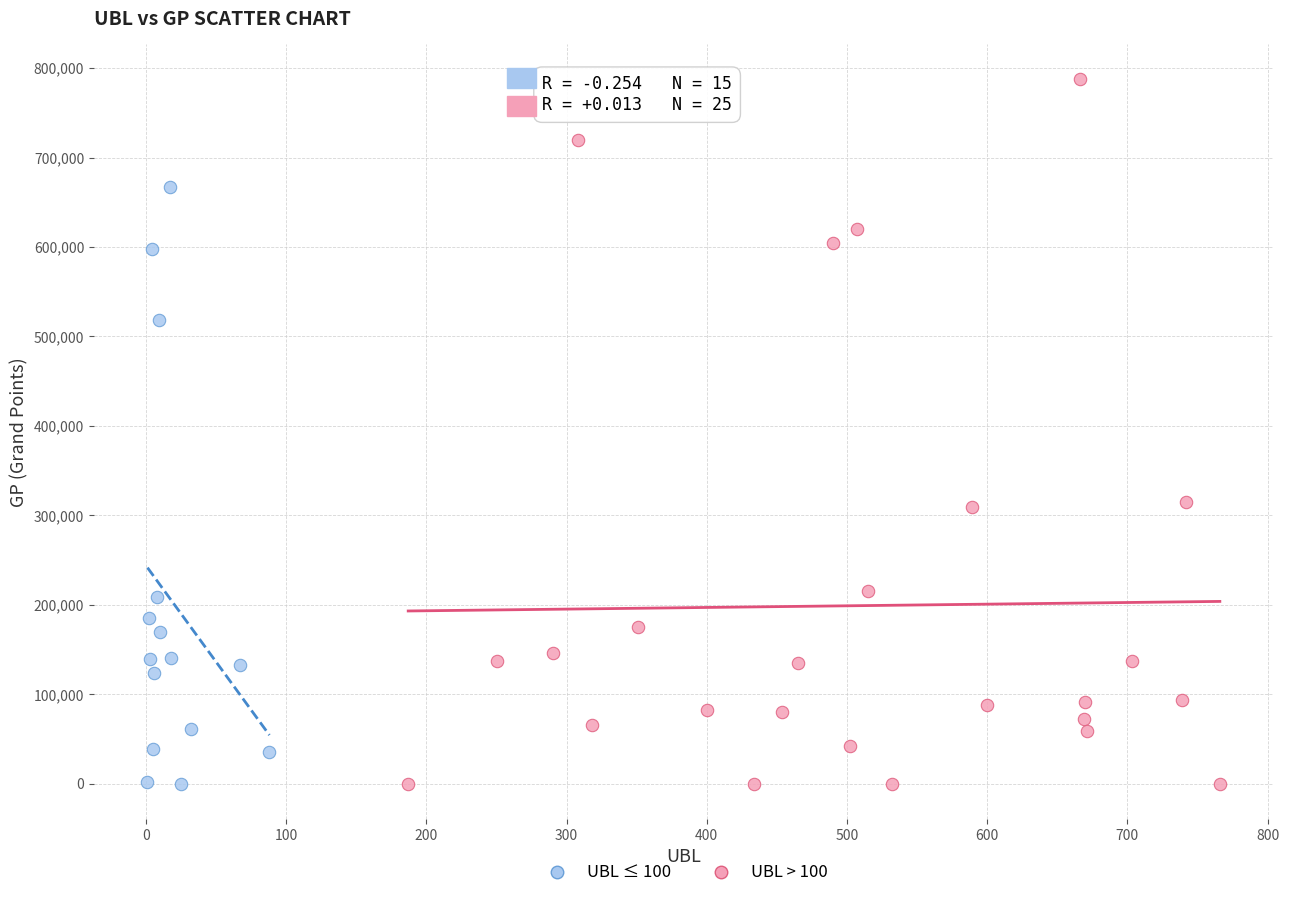

Which series reaches the maximum Y coordinate?

UBL > 100